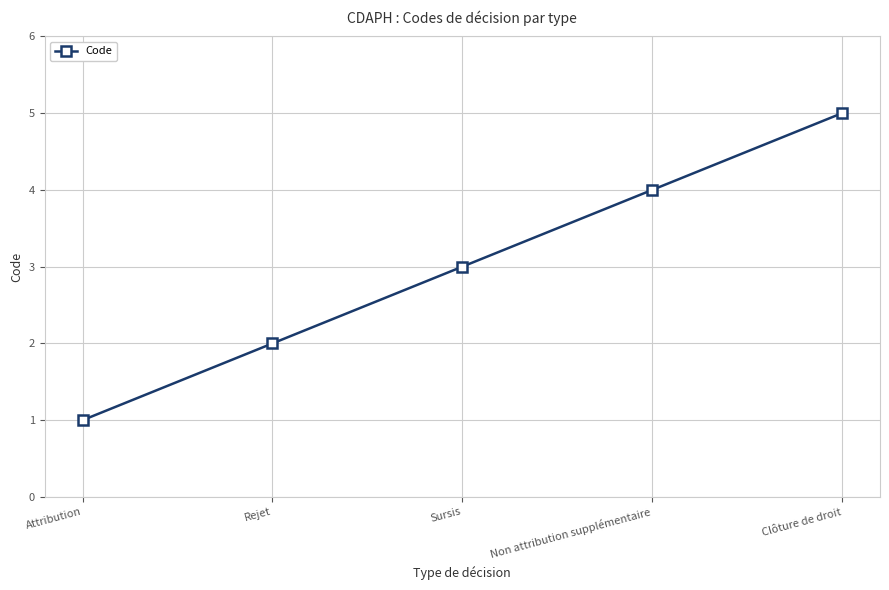

Rank the categories by value from lowest to highest.

Attribution, Rejet, Sursis, Non attribution supplémentaire, Clôture de droit